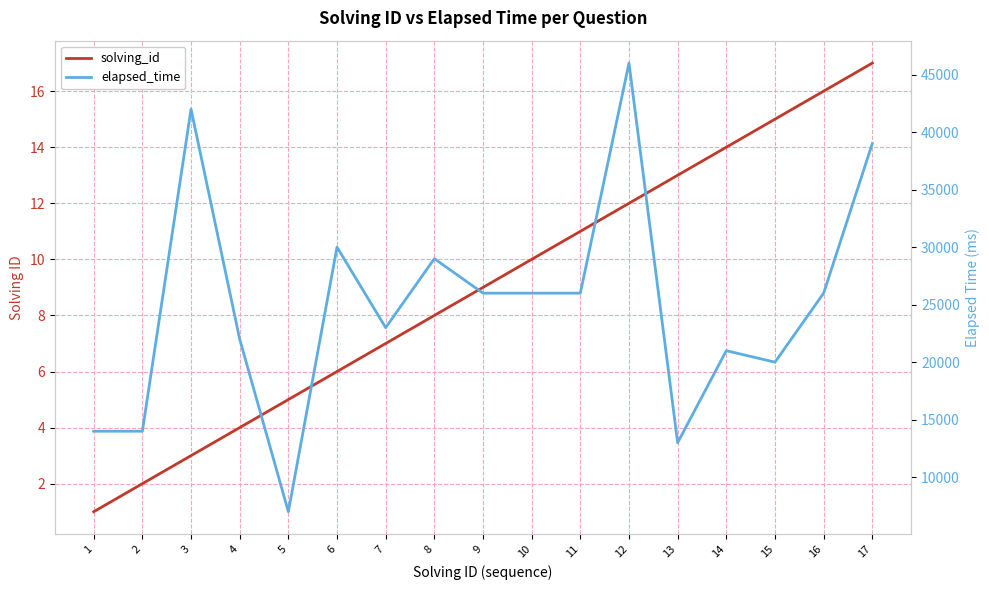

The elapsed_time series shows 14000 at 2. True or false?

True